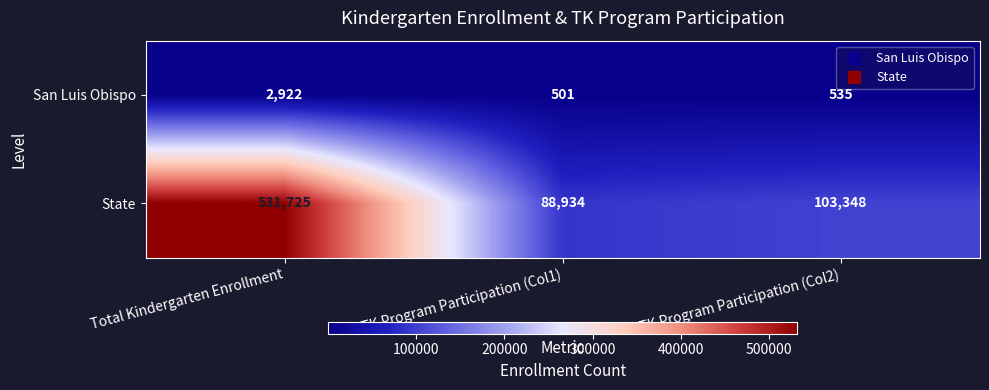

Rank the series at TK Program Participation (Col1) from highest to lowest value.

State, San Luis Obispo